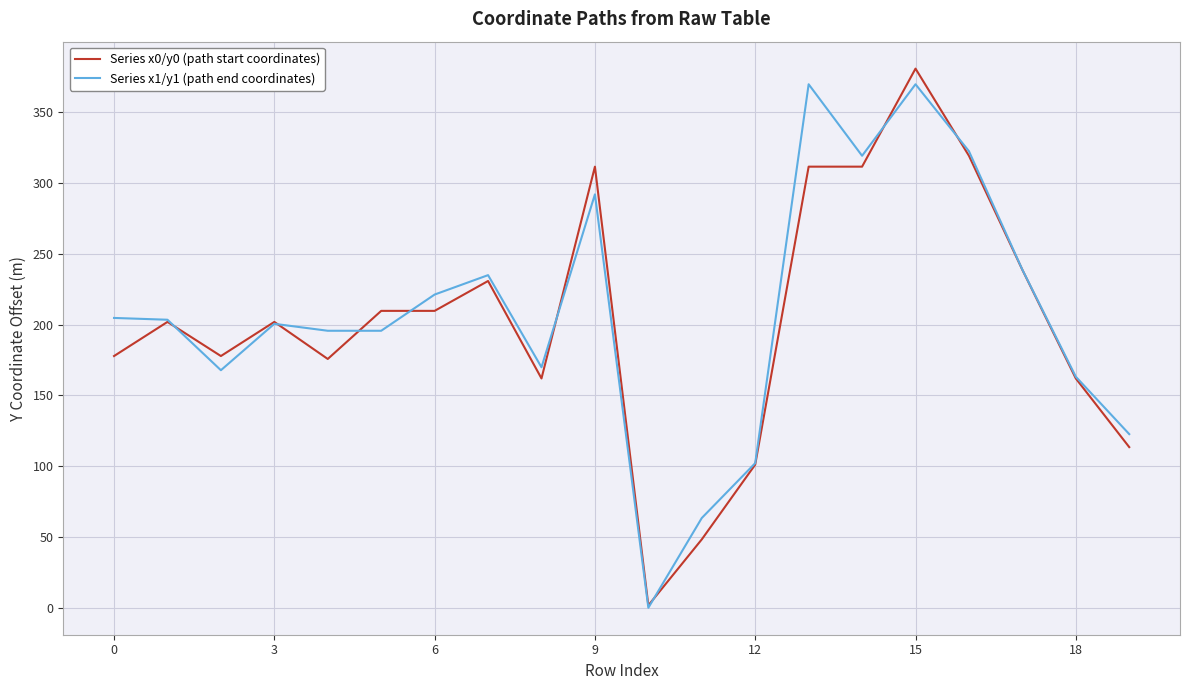

List the series in order of their overall mean, lowest first.

Series x0/y0 (path start coordinates), Series x1/y1 (path end coordinates)